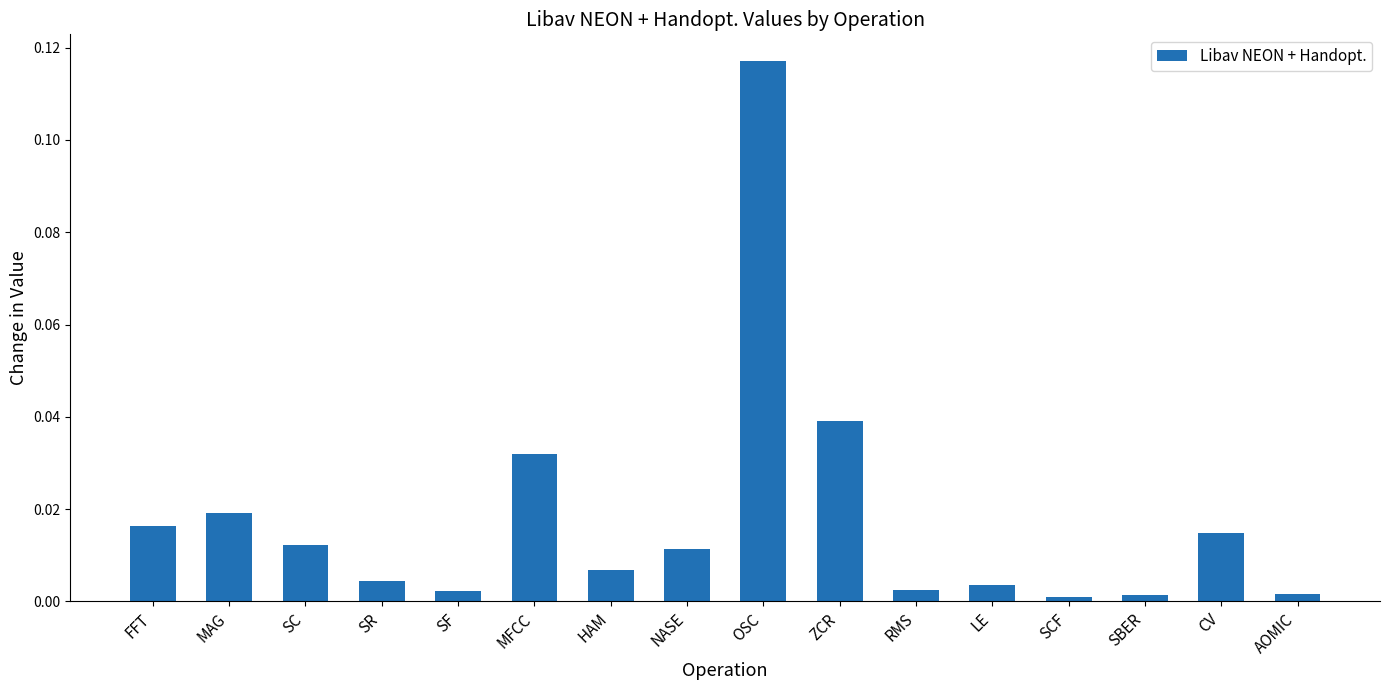

What is the label of the 1st bar from the right?

AOMIC